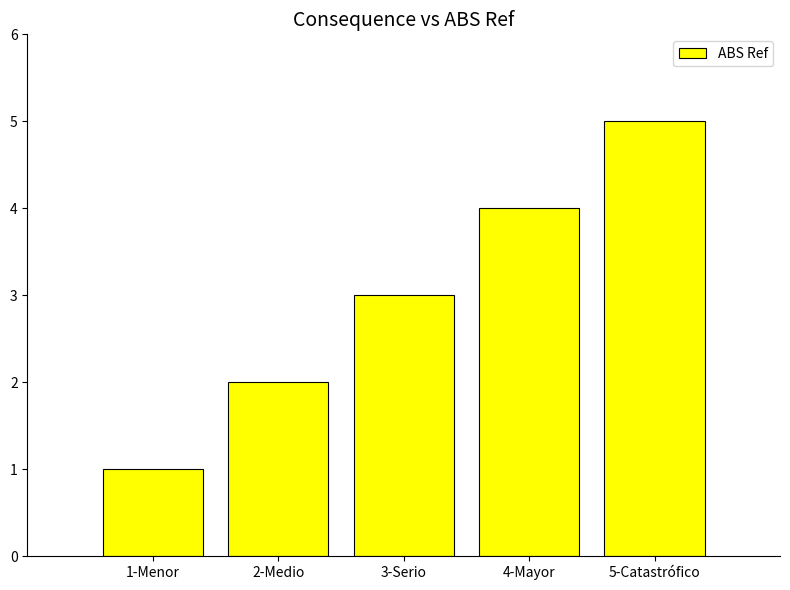

Rank the categories by value from highest to lowest.

5-Catastrófico, 4-Mayor, 3-Serio, 2-Medio, 1-Menor